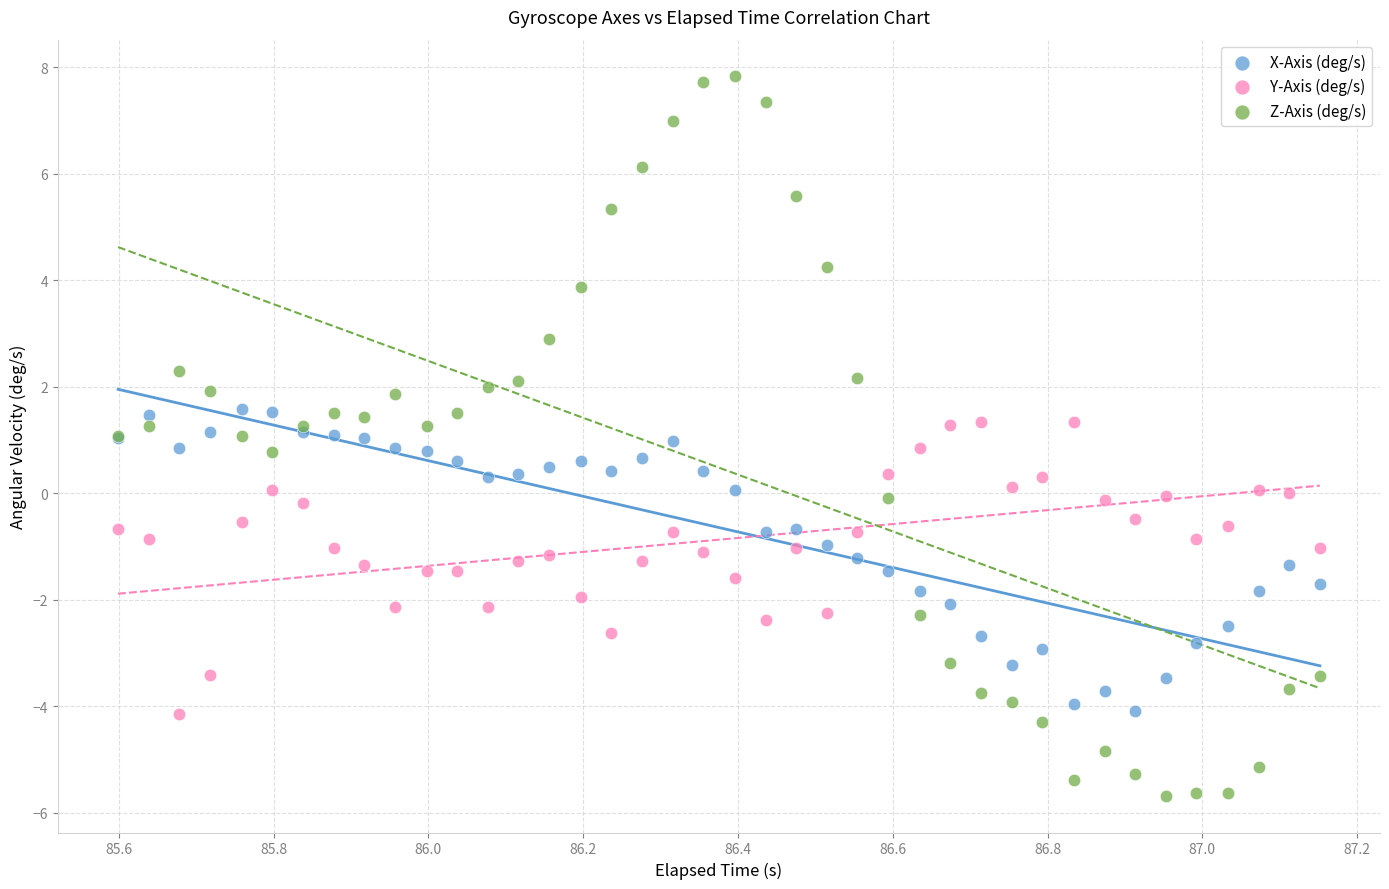

Which series contains the highest Y value?

Z-Axis (deg/s)